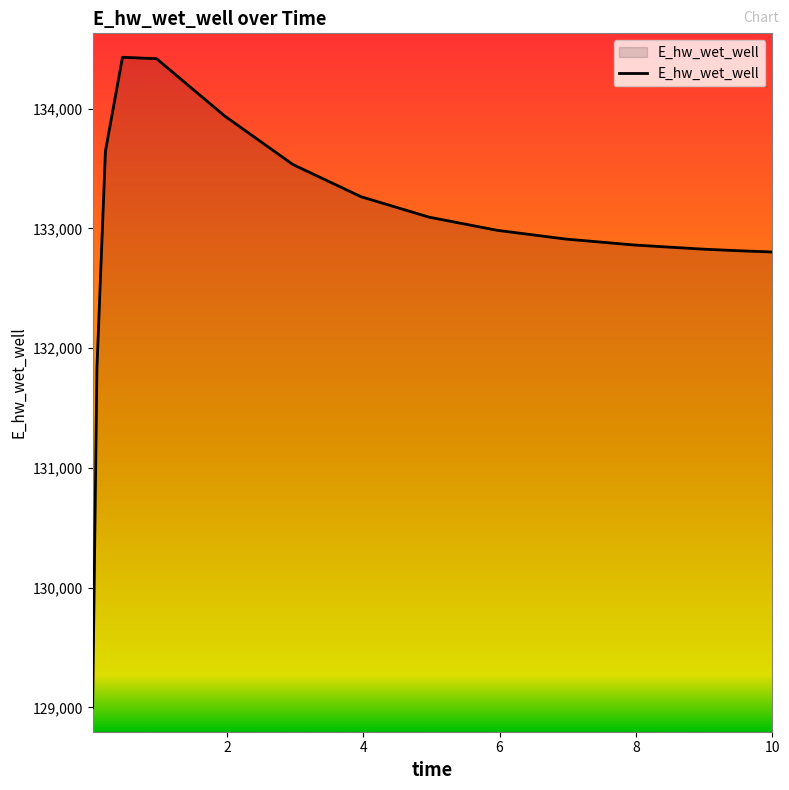

What is the greatest value displayed?

134429.7